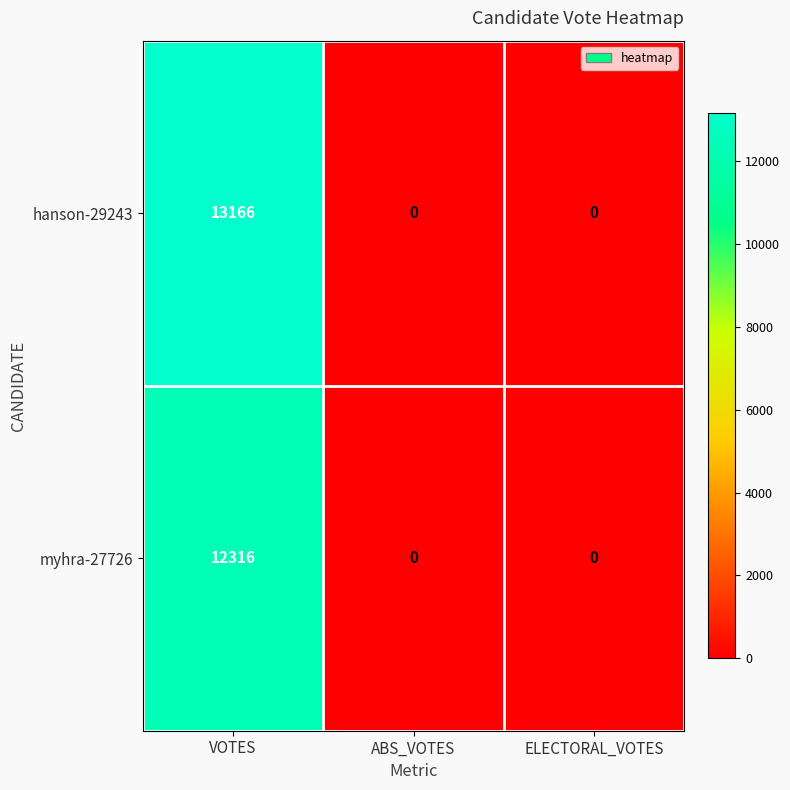

Rank the series by their maximum value, from highest to lowest.

hanson-29243, myhra-27726